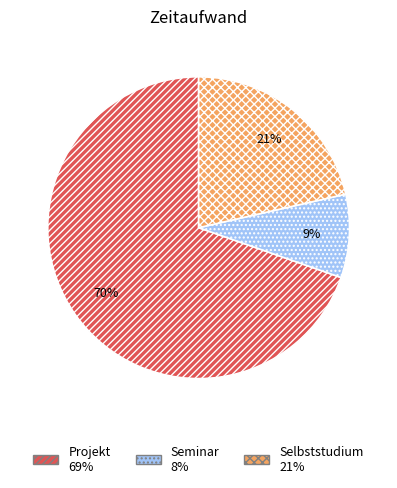

Is there a majority slice in this chart?

Yes